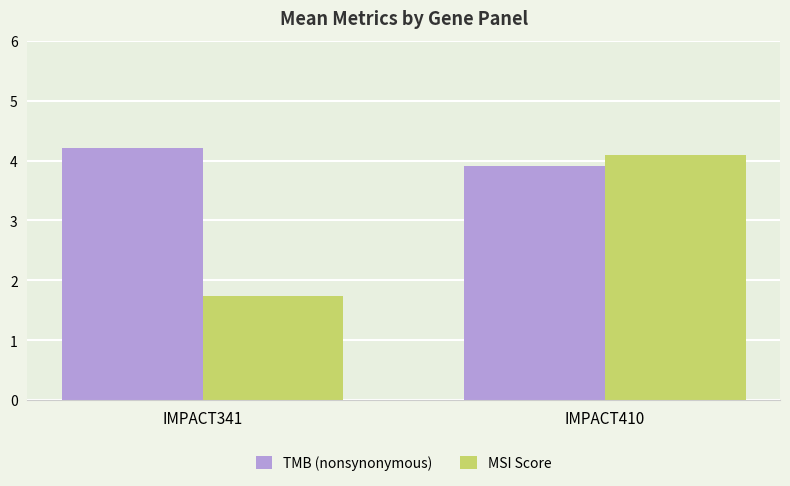

Which series has the largest total across all categories?

TMB (nonsynonymous)